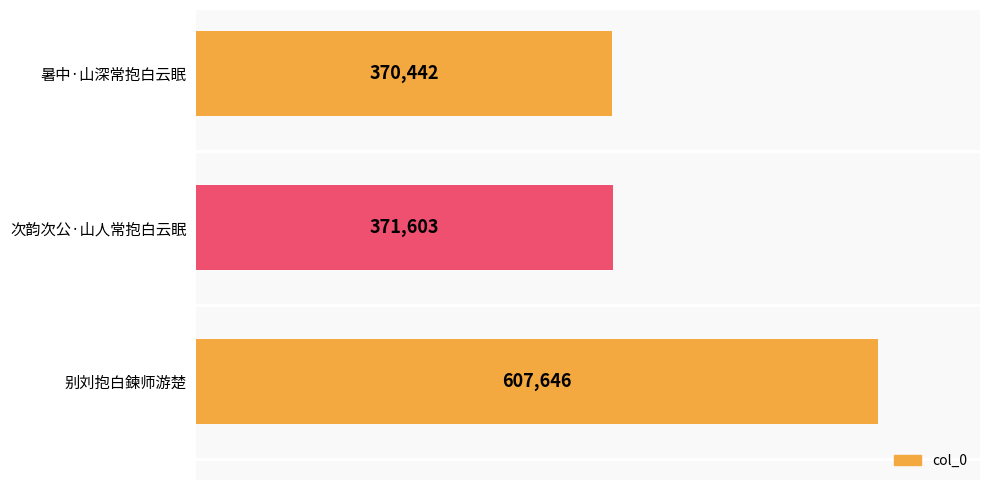

Rank the categories by value from lowest to highest.

暑中·山深常抱白云眠, 次韵次公·山人常抱白云眠, 别刘抱白鍊师游楚